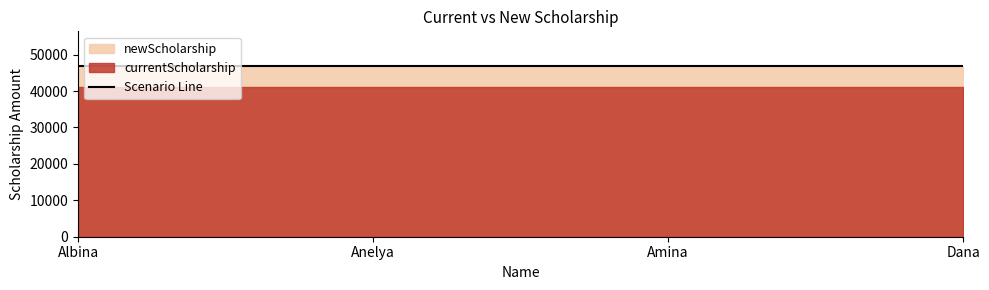

What is the total value across all series at Anelya?

88000